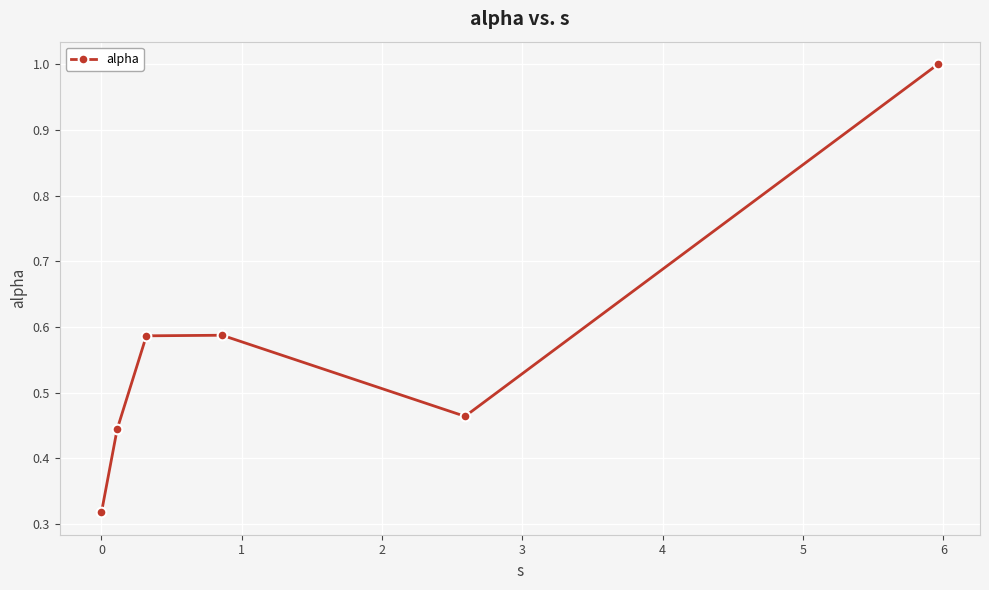

How many interior local peaks (higher than both neighbors) does the data have?

1